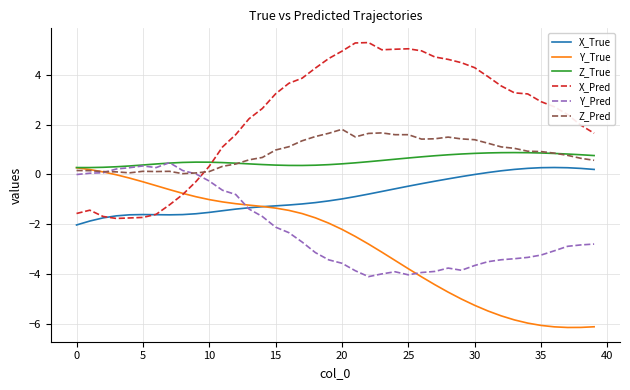

Which series ends up on top after the final intersection of X_Pred and Y_Pred?

X_Pred